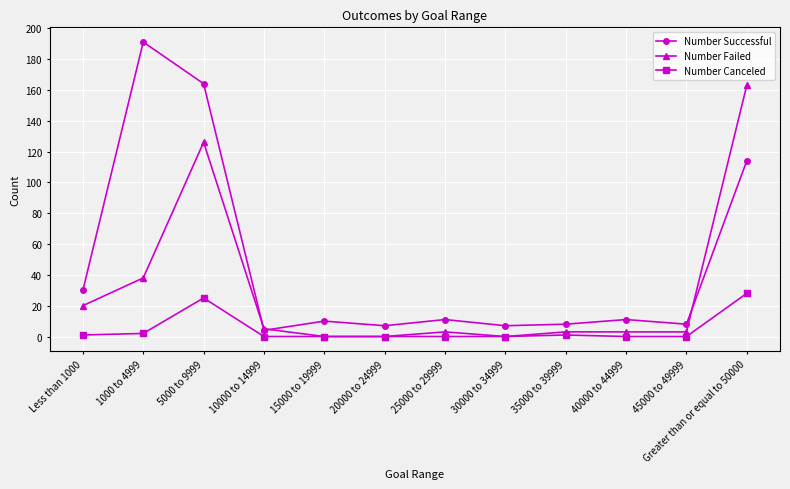

What is the label of the 11th point from the right?

1000 to 4999